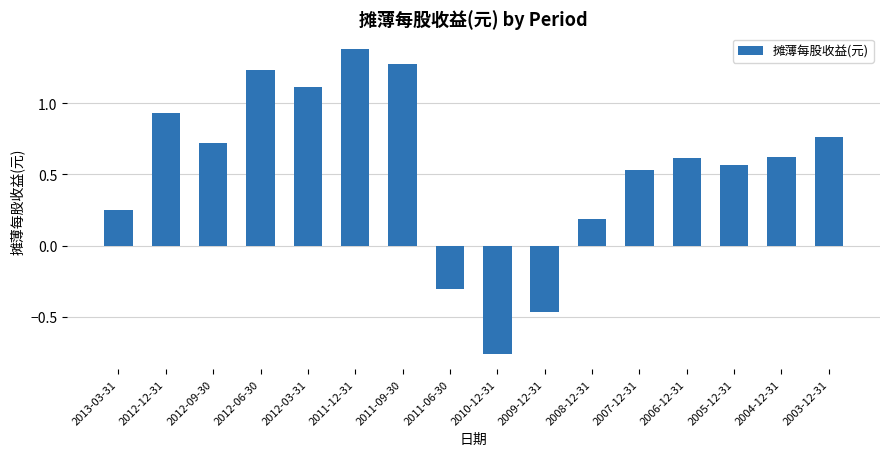

Where does the data first go above 0?

2013-03-31